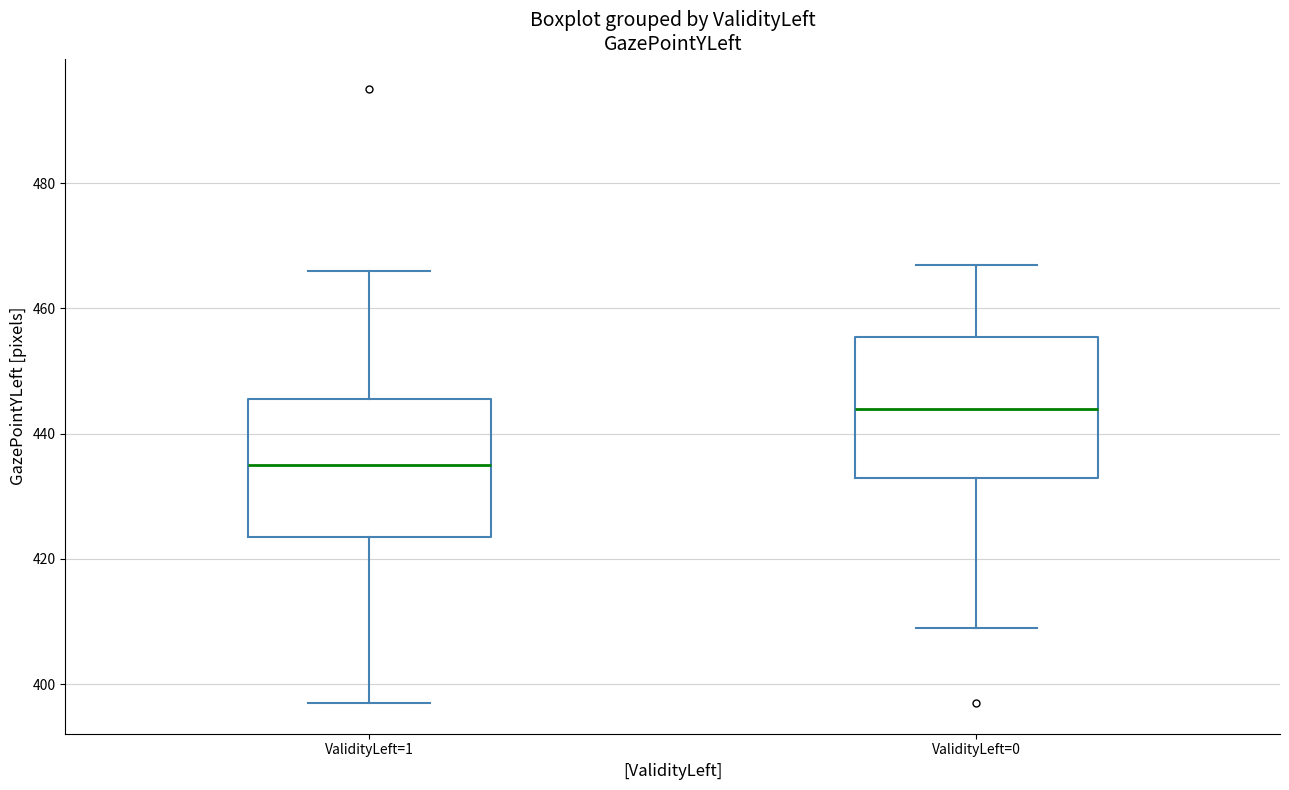

Reading left to right, transcribe this box plot: for each box, give where its median line is, the range the box spans, and where its two whiskers end, as read against the y-axis. The values are not printed on the chart, so give them approximately, as read against the axis.

ValidityLeft=1: median 436, box 424 to 446, whiskers 398 to 466
ValidityLeft=0: median 444, box 434 to 456, whiskers 410 to 468